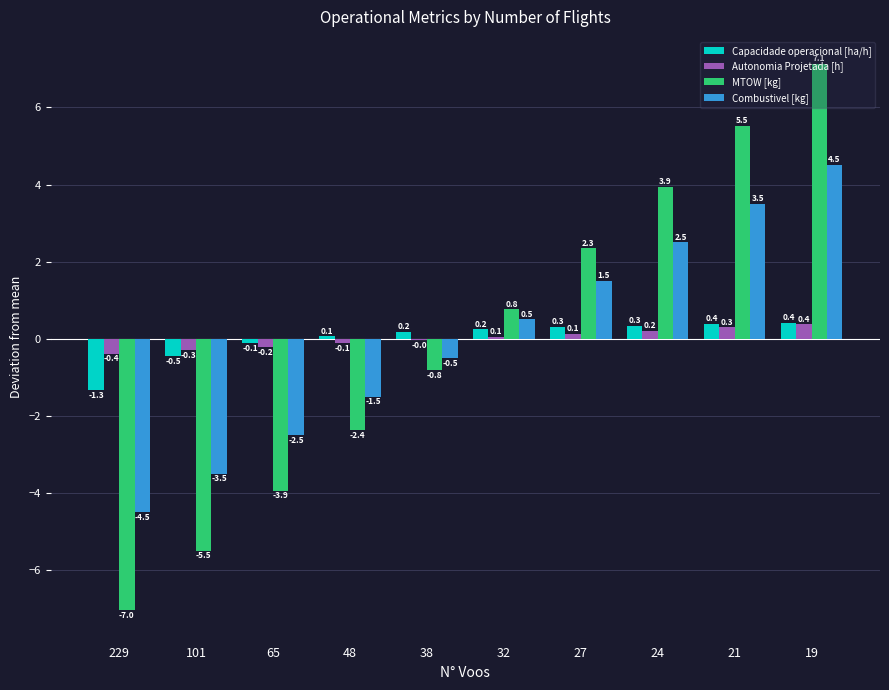

At which category does the chart reach its peak across all series?

19